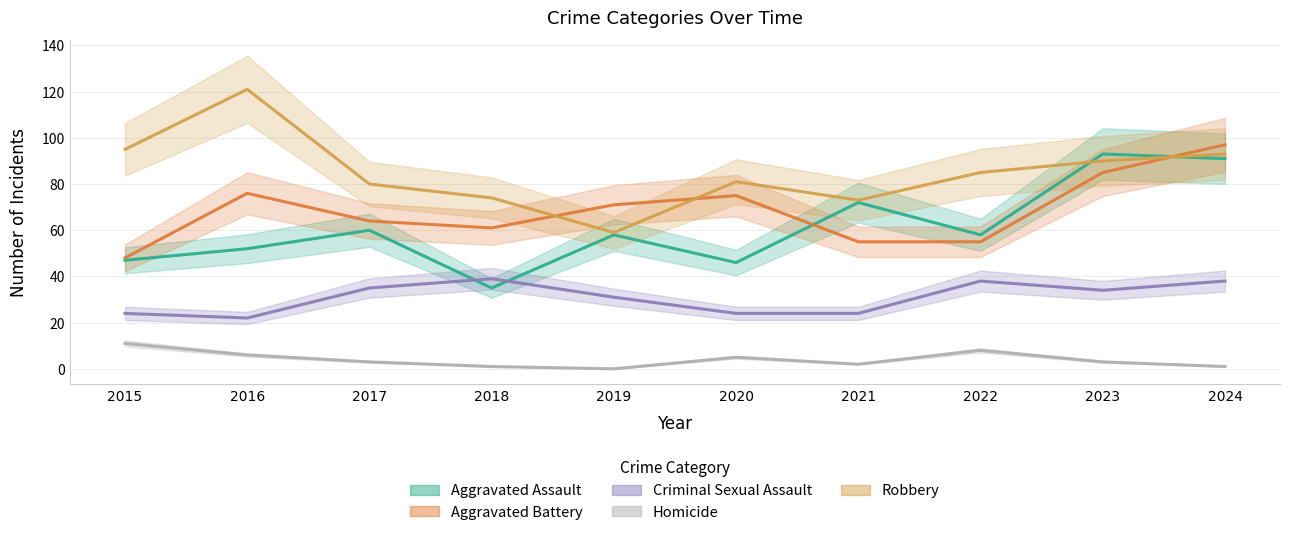

List the labels in order of Homicide value, largest first.

2015, 2022, 2016, 2020, 2017, 2023, 2021, 2018, 2024, 2019